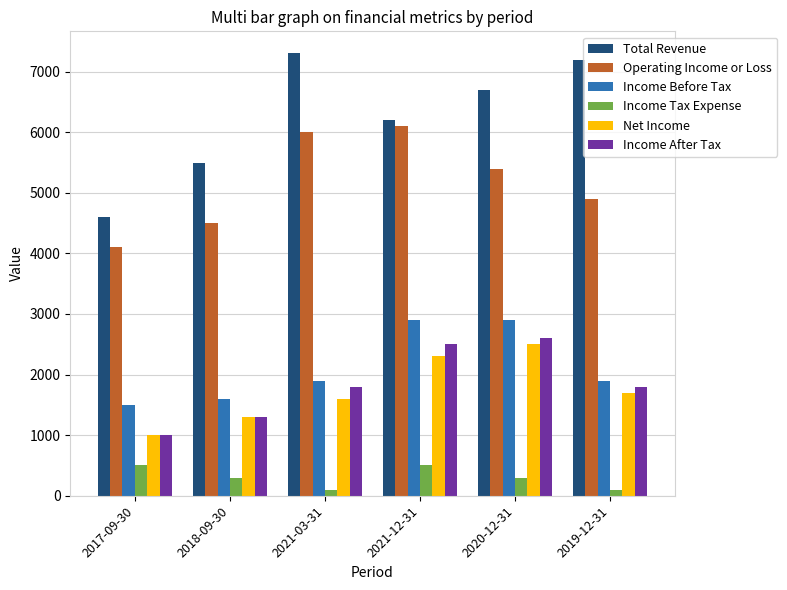

Reading right to left, what are all the values shown in this chart?

Total Revenue: 2019-12-31=7200	2020-12-31=6700	2021-12-31=6200	2021-03-31=7300	2018-09-30=5500	2017-09-30=4600
Operating Income or Loss: 2019-12-31=4900	2020-12-31=5400	2021-12-31=6100	2021-03-31=6000	2018-09-30=4500	2017-09-30=4100
Income Before Tax: 2019-12-31=1900	2020-12-31=2900	2021-12-31=2900	2021-03-31=1900	2018-09-30=1600	2017-09-30=1500
Income Tax Expense: 2019-12-31=100	2020-12-31=300	2021-12-31=500	2021-03-31=100	2018-09-30=300	2017-09-30=500
Net Income: 2019-12-31=1700	2020-12-31=2500	2021-12-31=2300	2021-03-31=1600	2018-09-30=1300	2017-09-30=1000
Income After Tax: 2019-12-31=1800	2020-12-31=2600	2021-12-31=2500	2021-03-31=1800	2018-09-30=1300	2017-09-30=1000